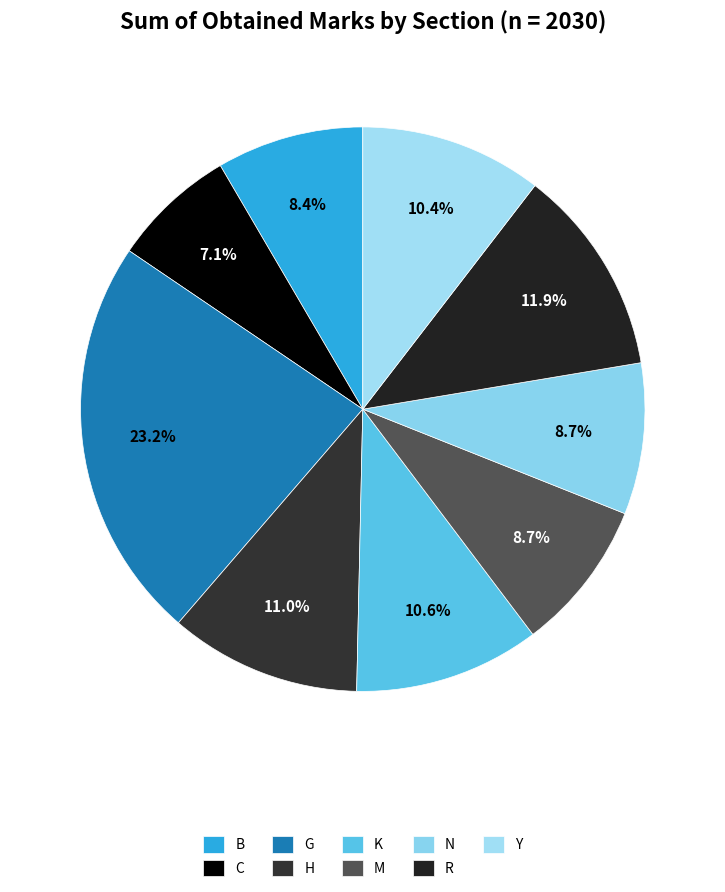

How many slices are in this pie chart?

9